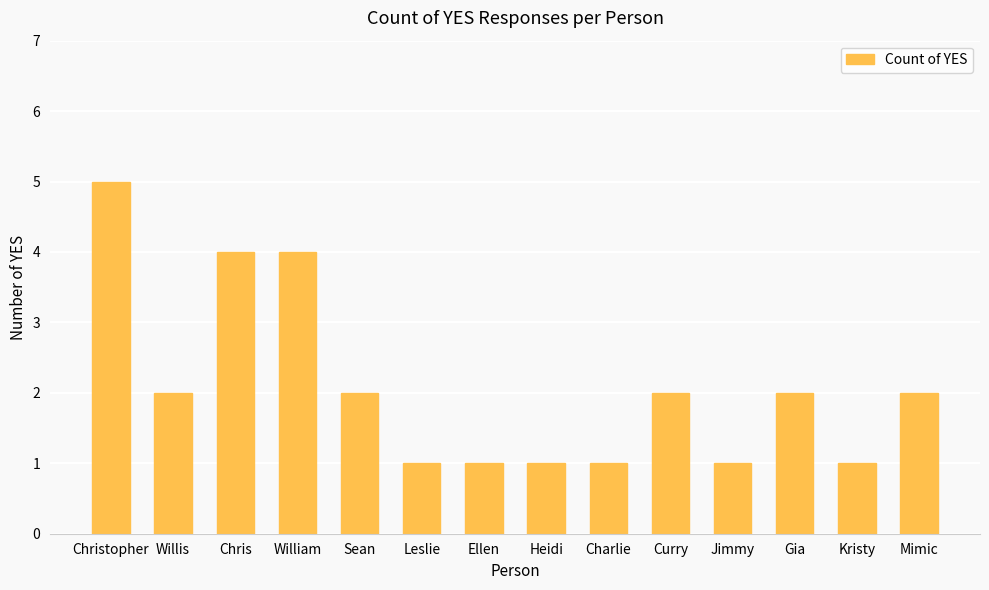

What is the maximum value shown in the chart?

5